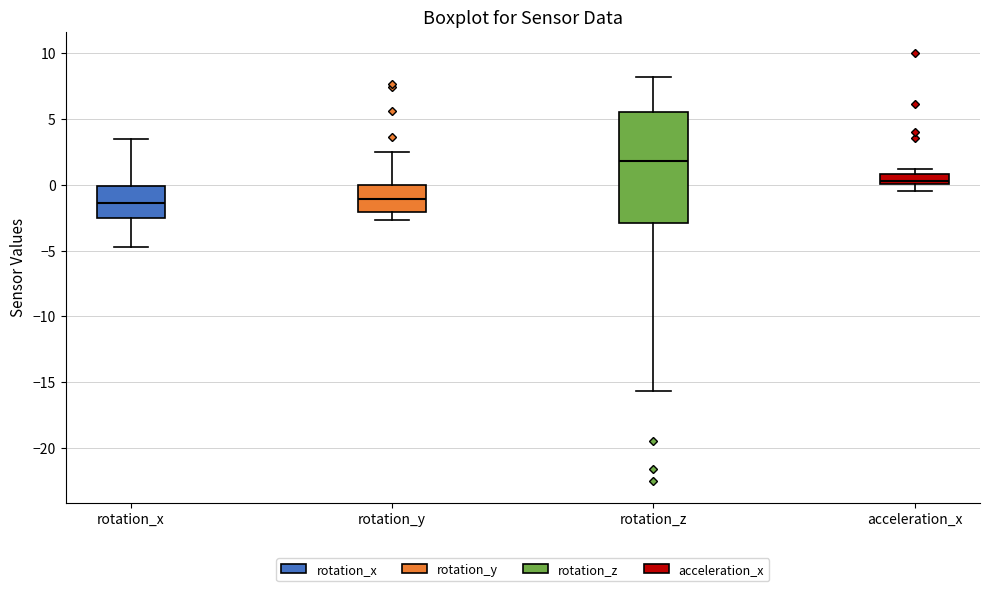

Where does the lower whisker of the box for rotation_y end on the y-axis? The values are not printed on the chart, so give them approximately, as read against the axis.

-2.5